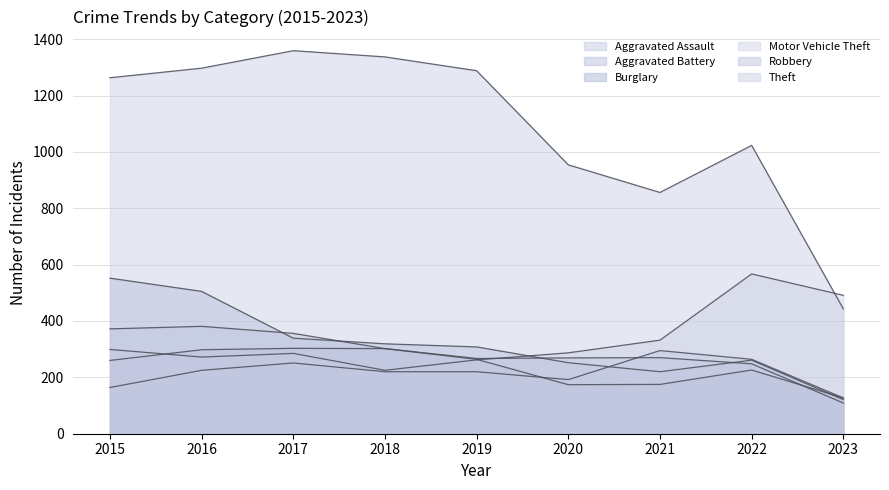

How many intersections are there between Burglary and Motor Vehicle Theft?

1